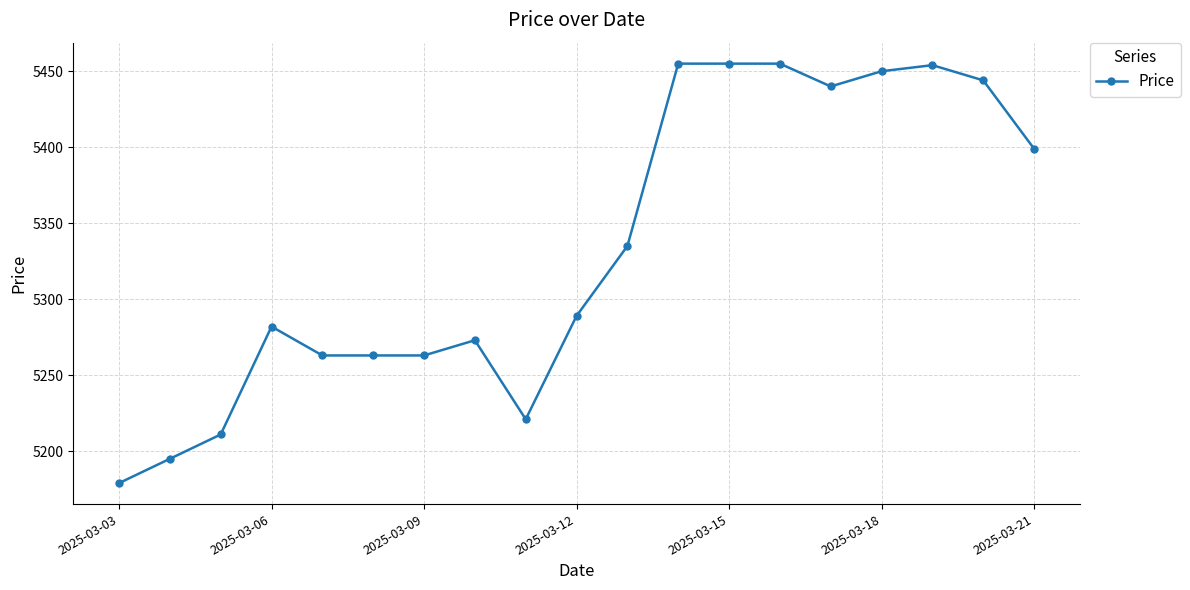

What is the value of the 7th point from the left?

5263